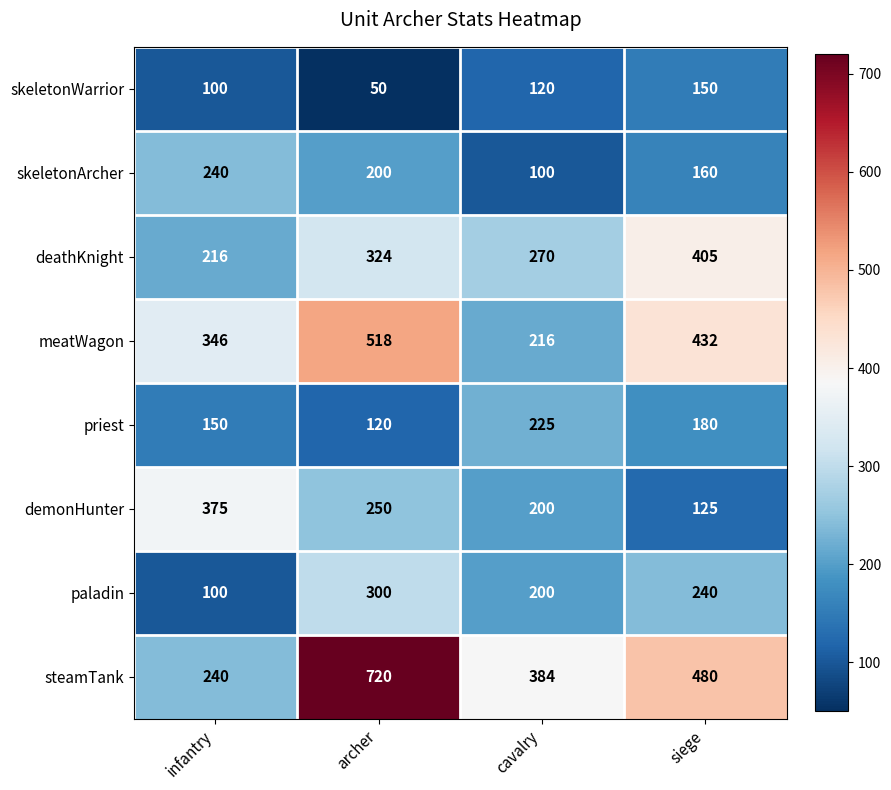

Which series has the widest spread of values?

steamTank